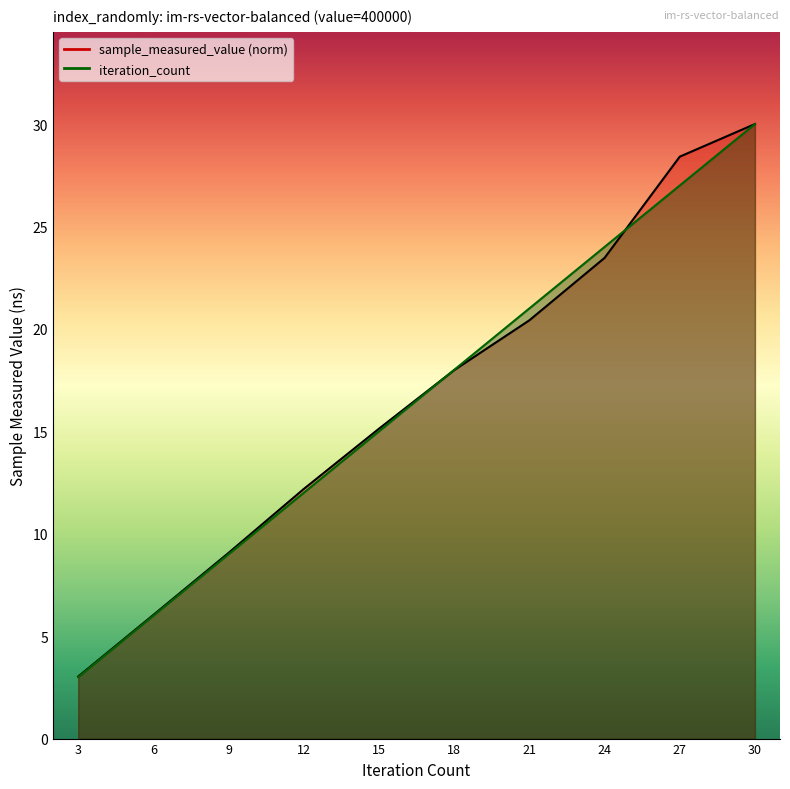

How many intersections are there between iteration_count and sample_measured_value?

2